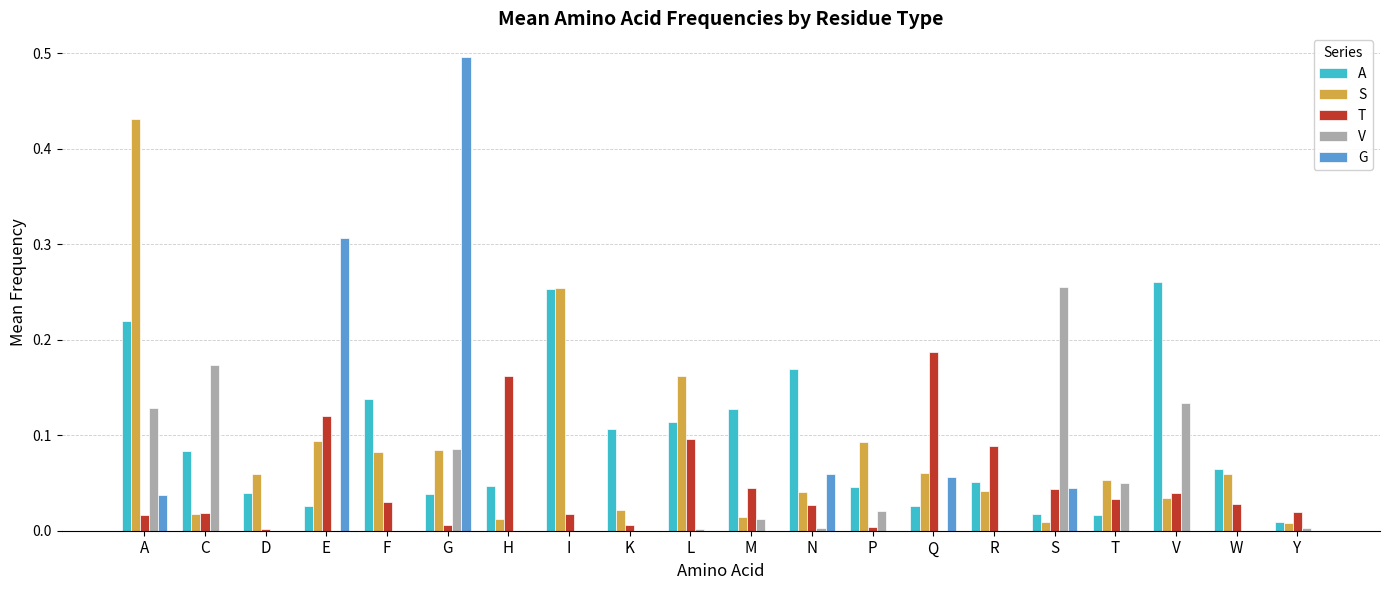

Which category has the highest value across all series?

G